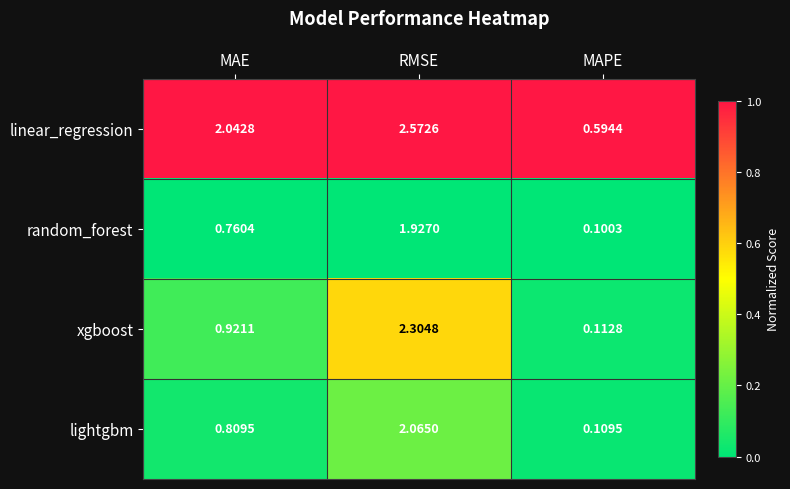

Rank the series at MAE from highest to lowest value.

linear_regression, xgboost, lightgbm, random_forest